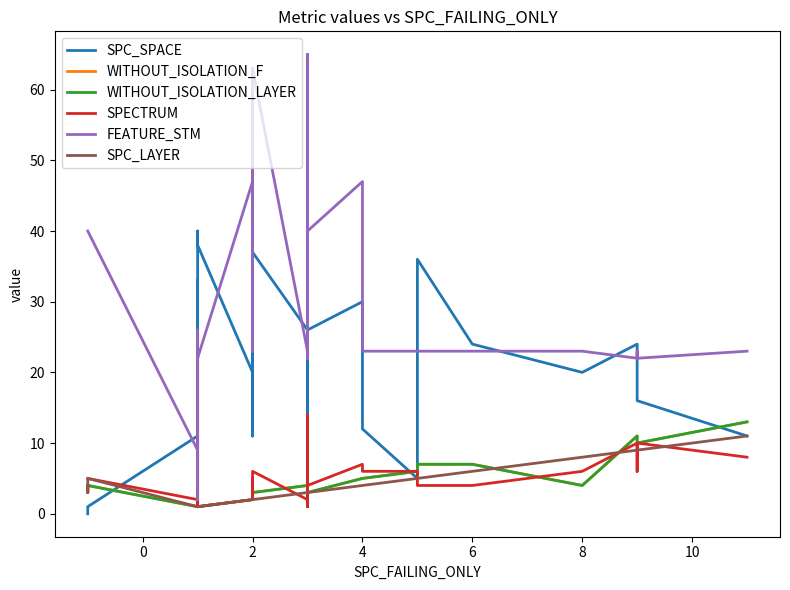

The SPC_LAYER series shows 3 at 4. True or false?

False